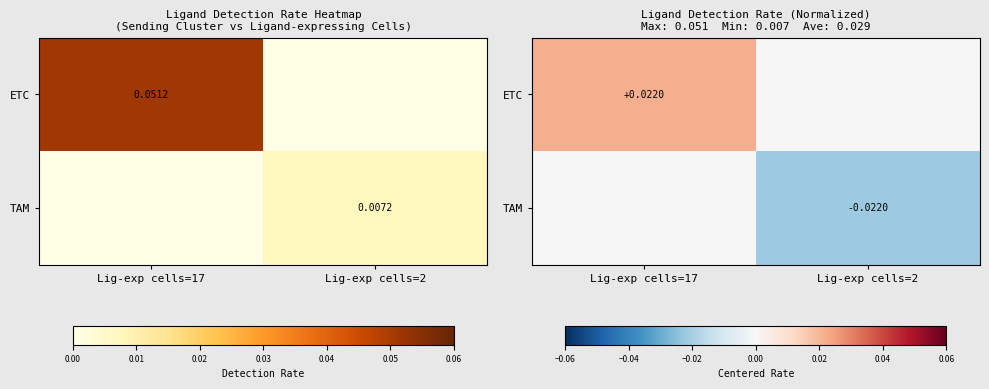

Which has a higher value, Lig-exp cells=2 or Lig-exp cells=17?

Lig-exp cells=17